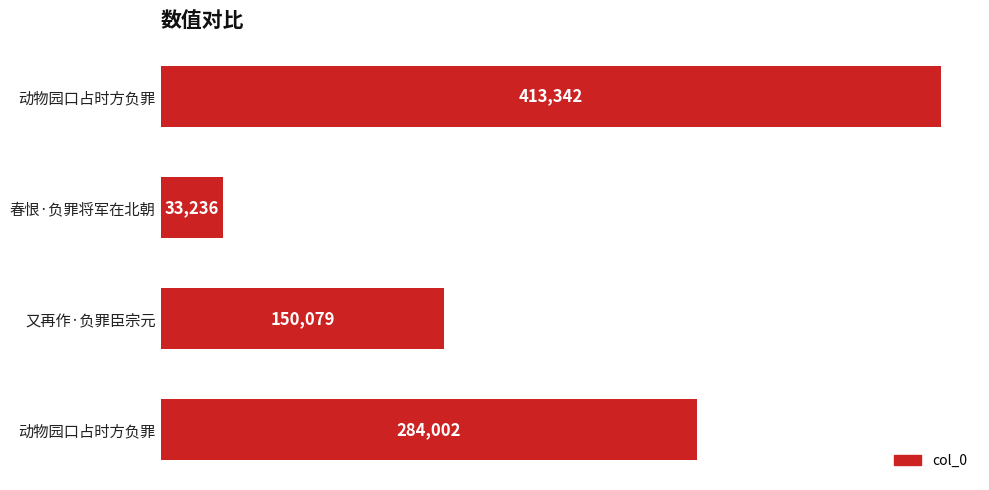

How many distinct data groups are displayed?

1